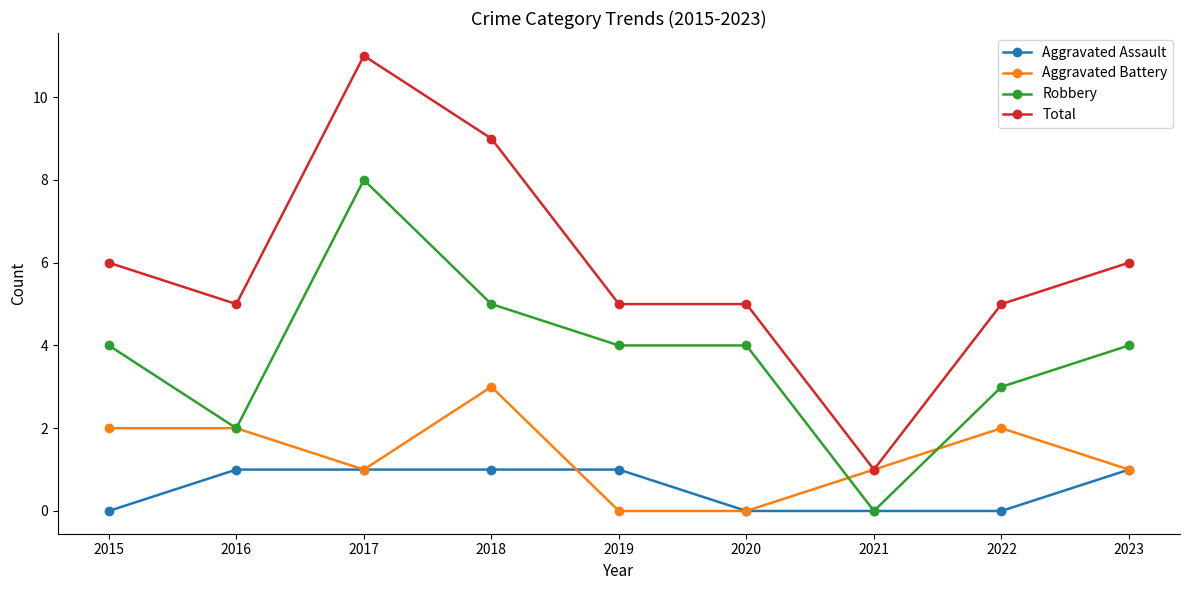

Which series has the largest range (max minus min)?

Total